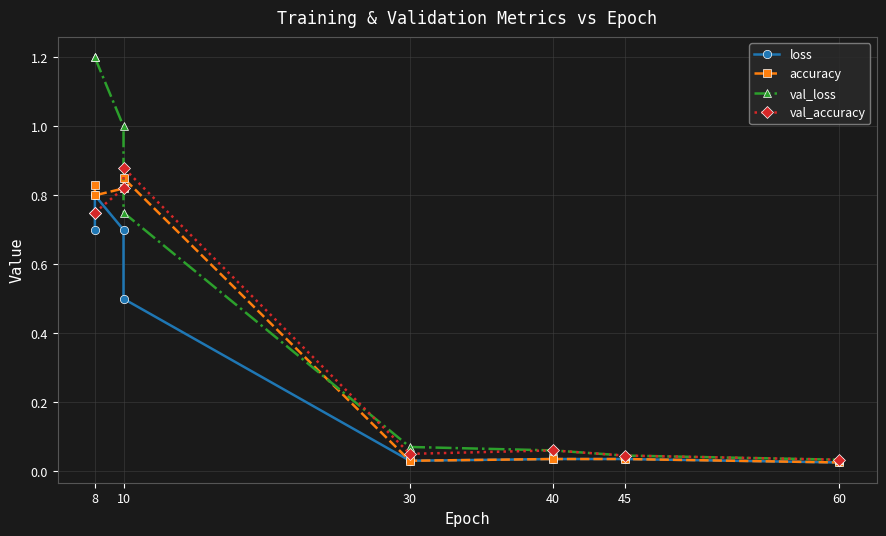

Count the number of data series in this chart.

4